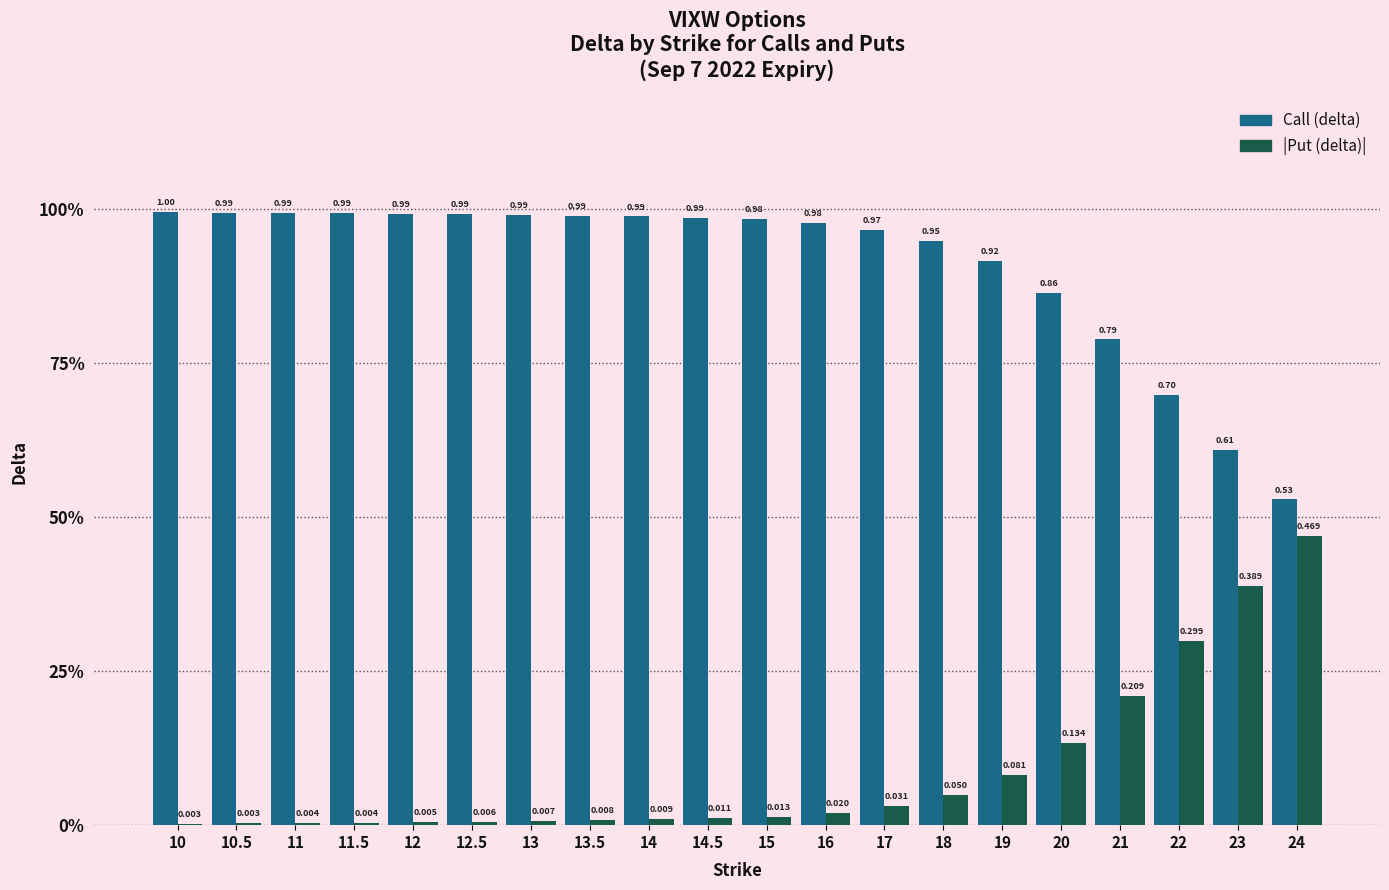

What is the difference between the highest and lowest values at 22?

0.4